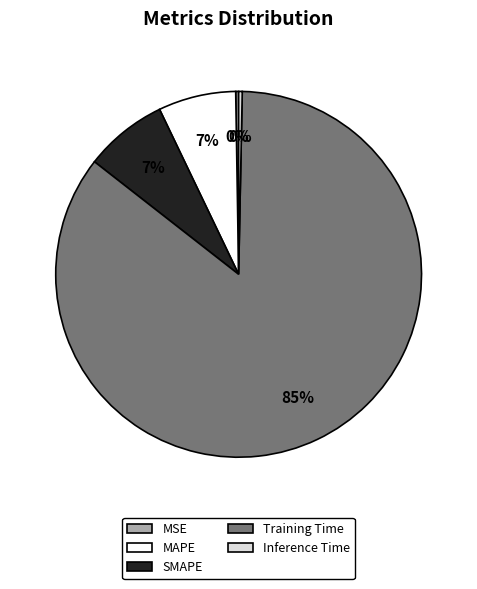

The SMAPE slice represents 7% of the pie. True or false?

True